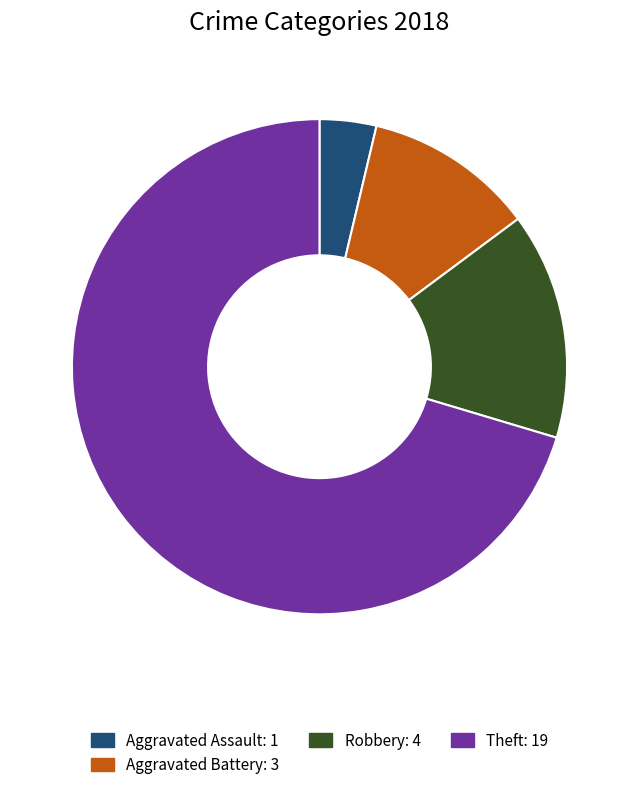

Is there any slice that represents more than half of the pie?

Yes